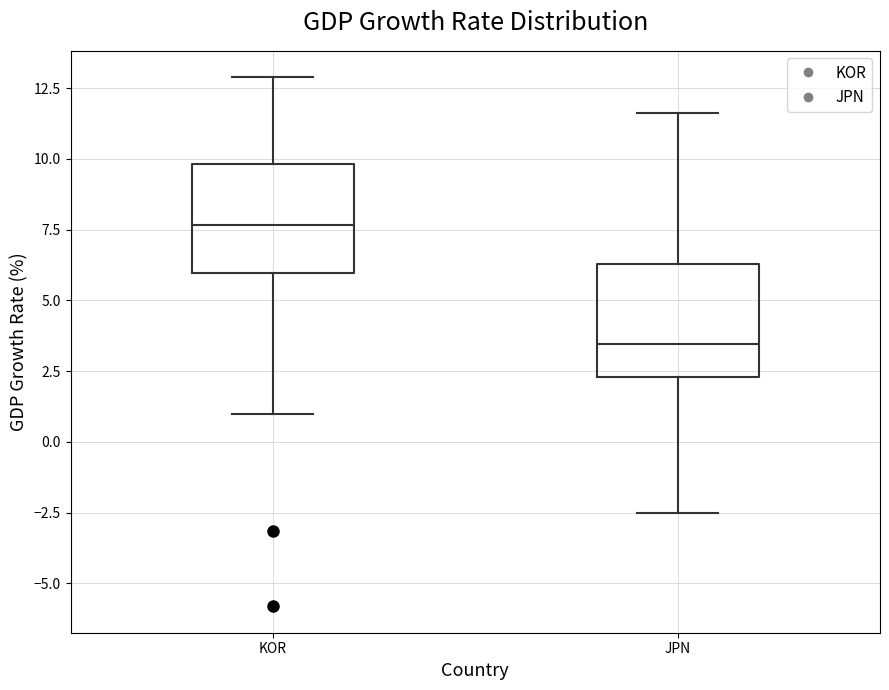

Which box's median line is the lowest?

JPN